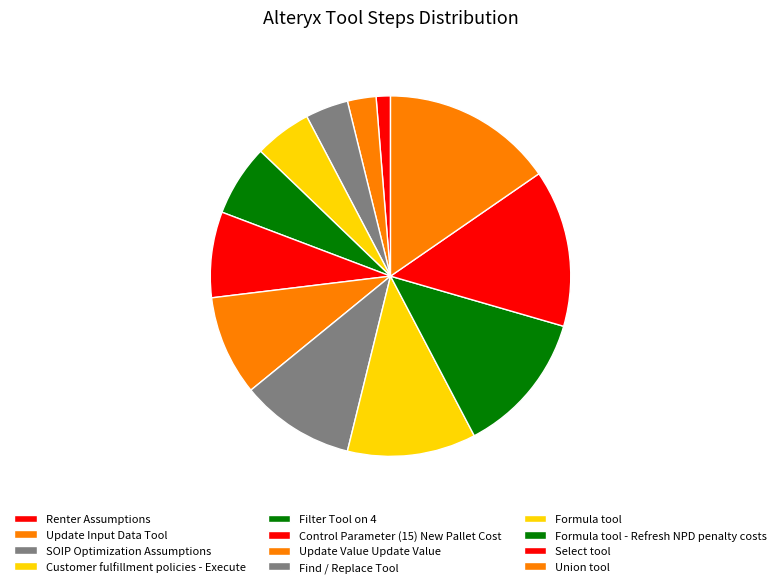

Which slice is the largest?

Union tool